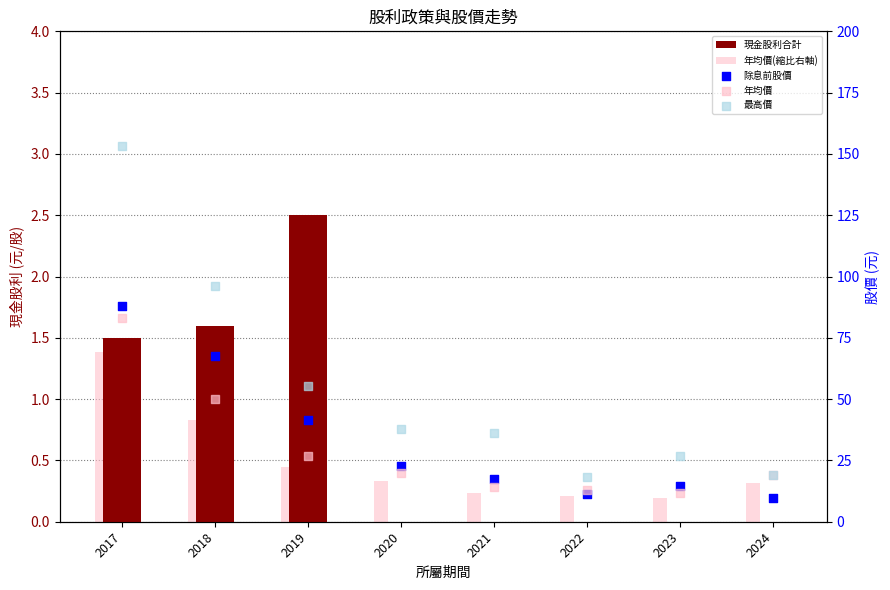

Which series has the largest total across all categories?

最高價